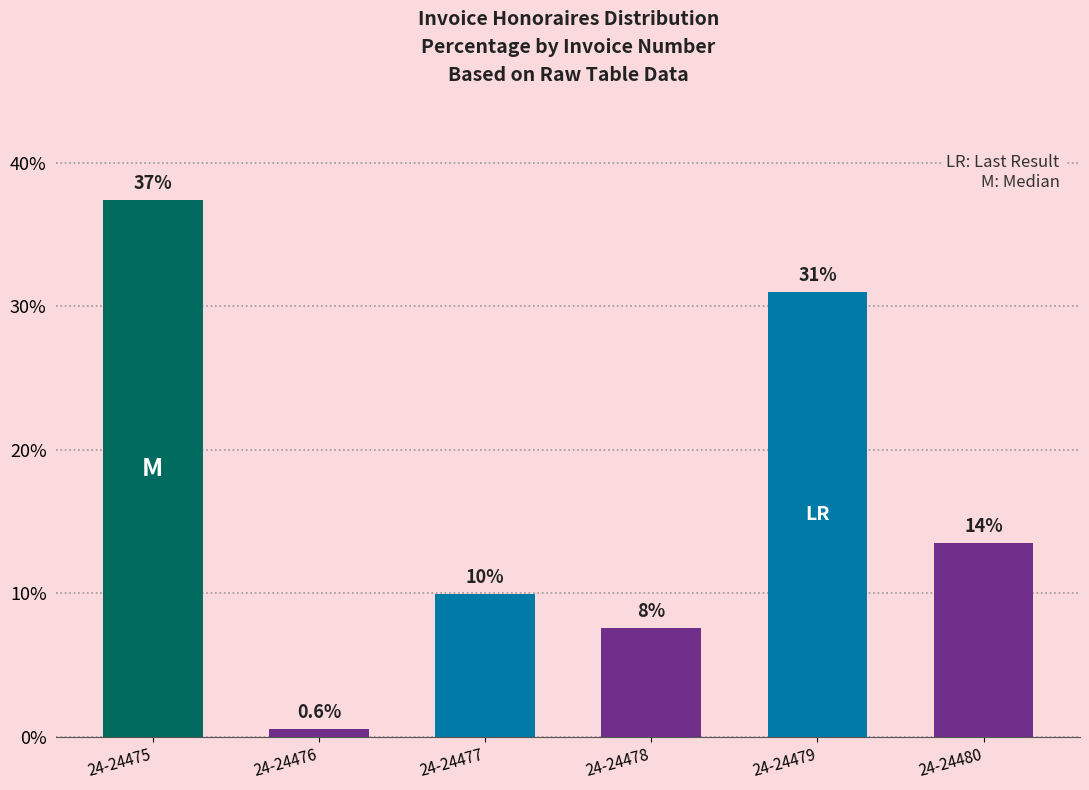

Reading left to right, what are all the values shown in this chart?

37.4	0.6	9.9	7.6	31.0	13.5